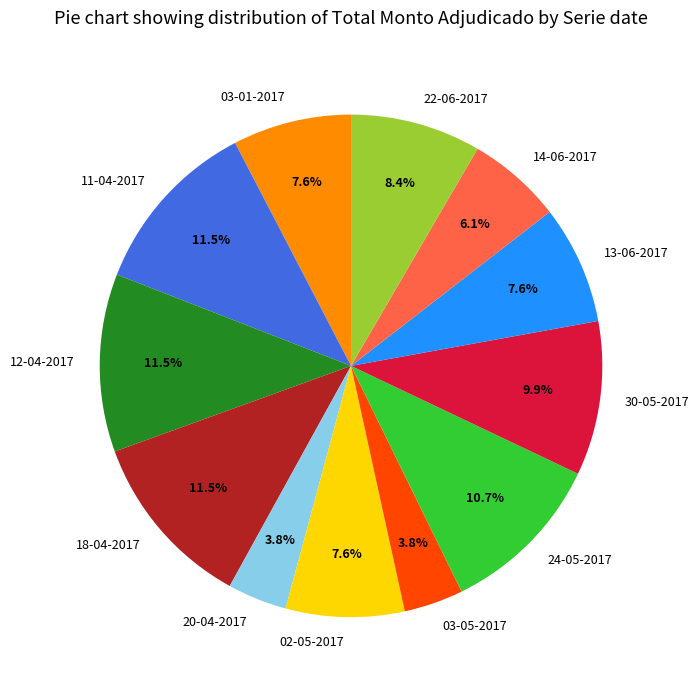

Is 22-06-2017 the majority of the pie?

No